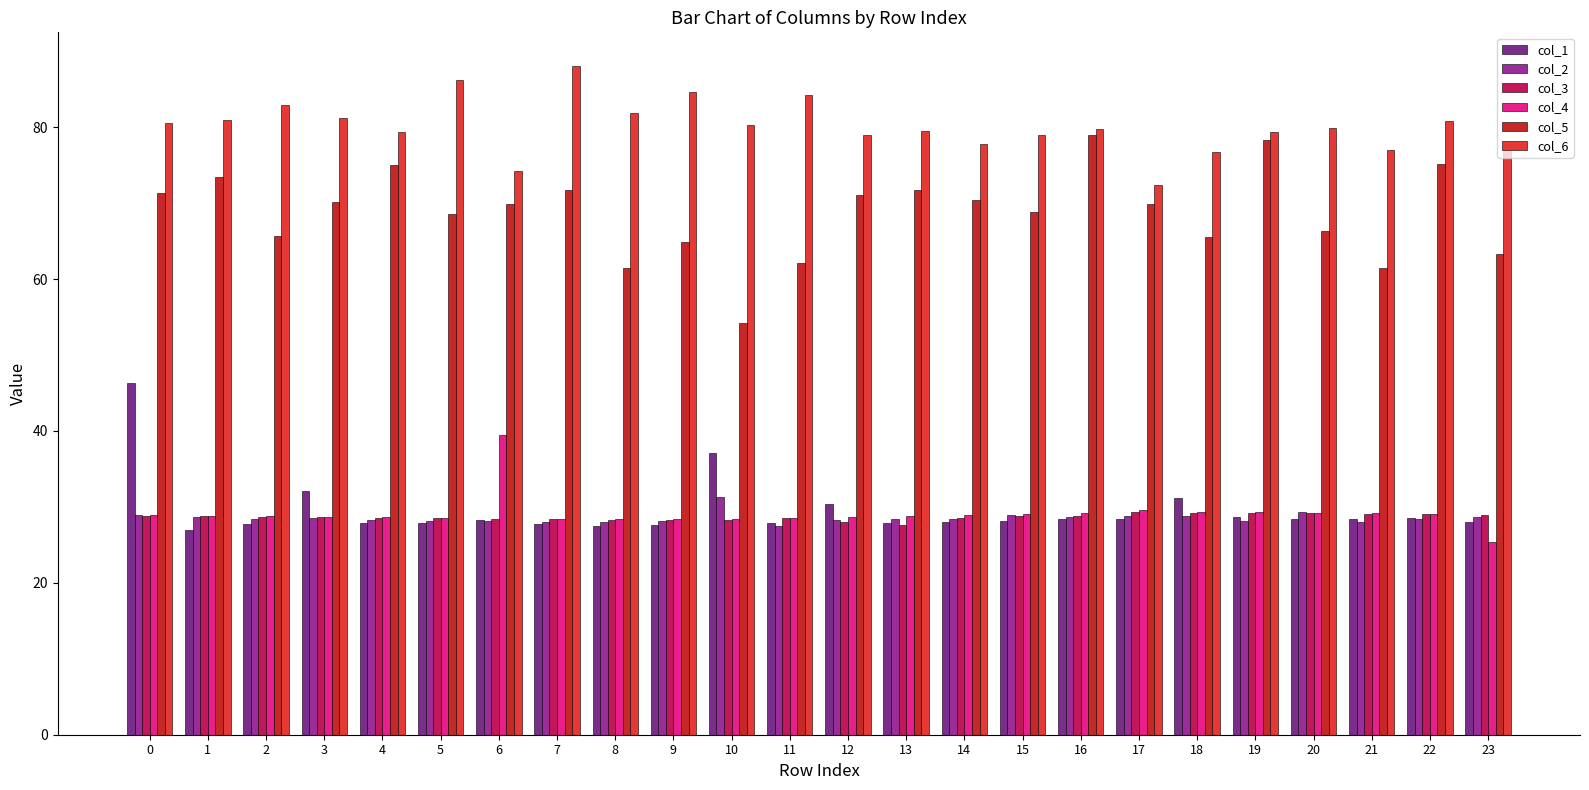

Which series has the largest range (max minus min)?

col_5